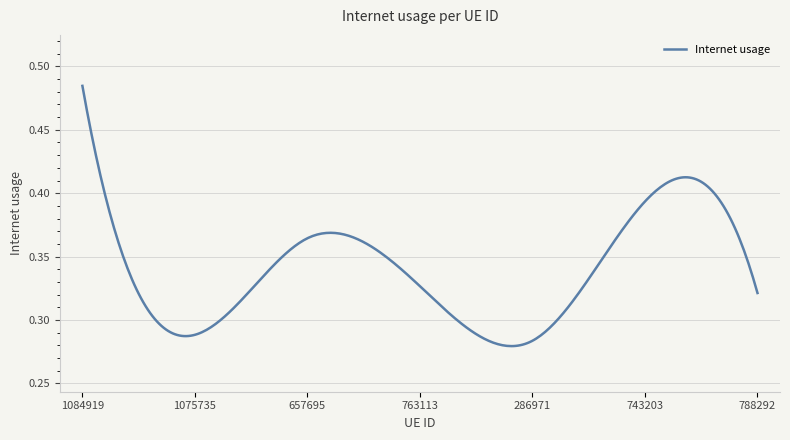

What is the label of the 1st point from the right?

788292